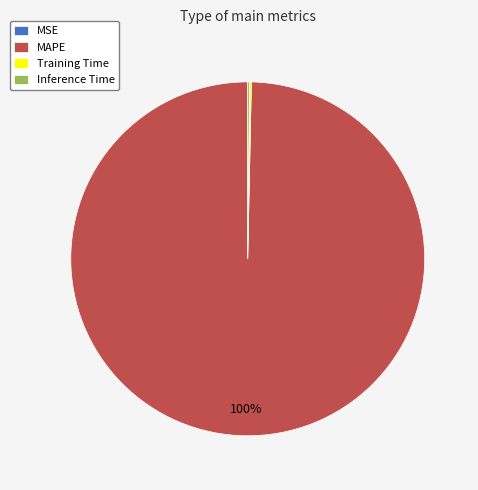

Is there any slice that represents more than half of the pie?

Yes